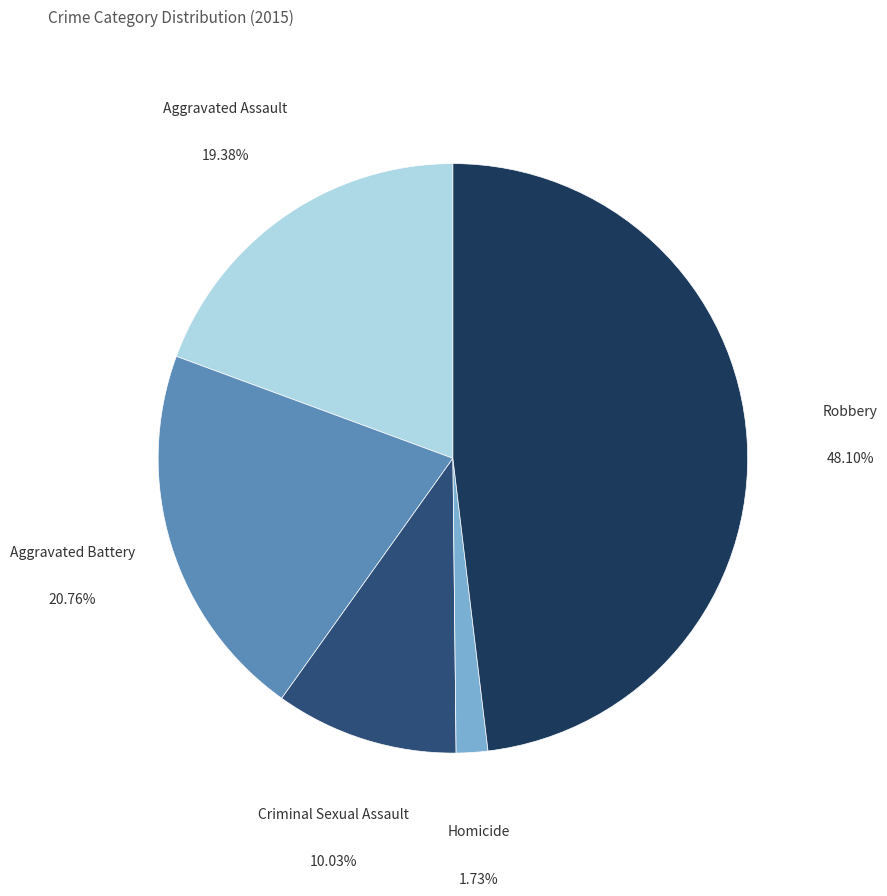

How many slices are in this pie chart?

5